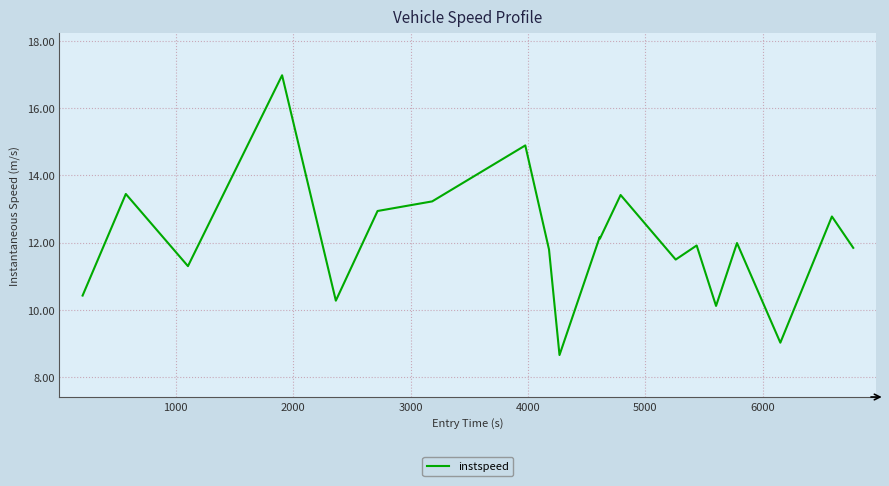

What is the difference between the maximum and minimum values?

8.3